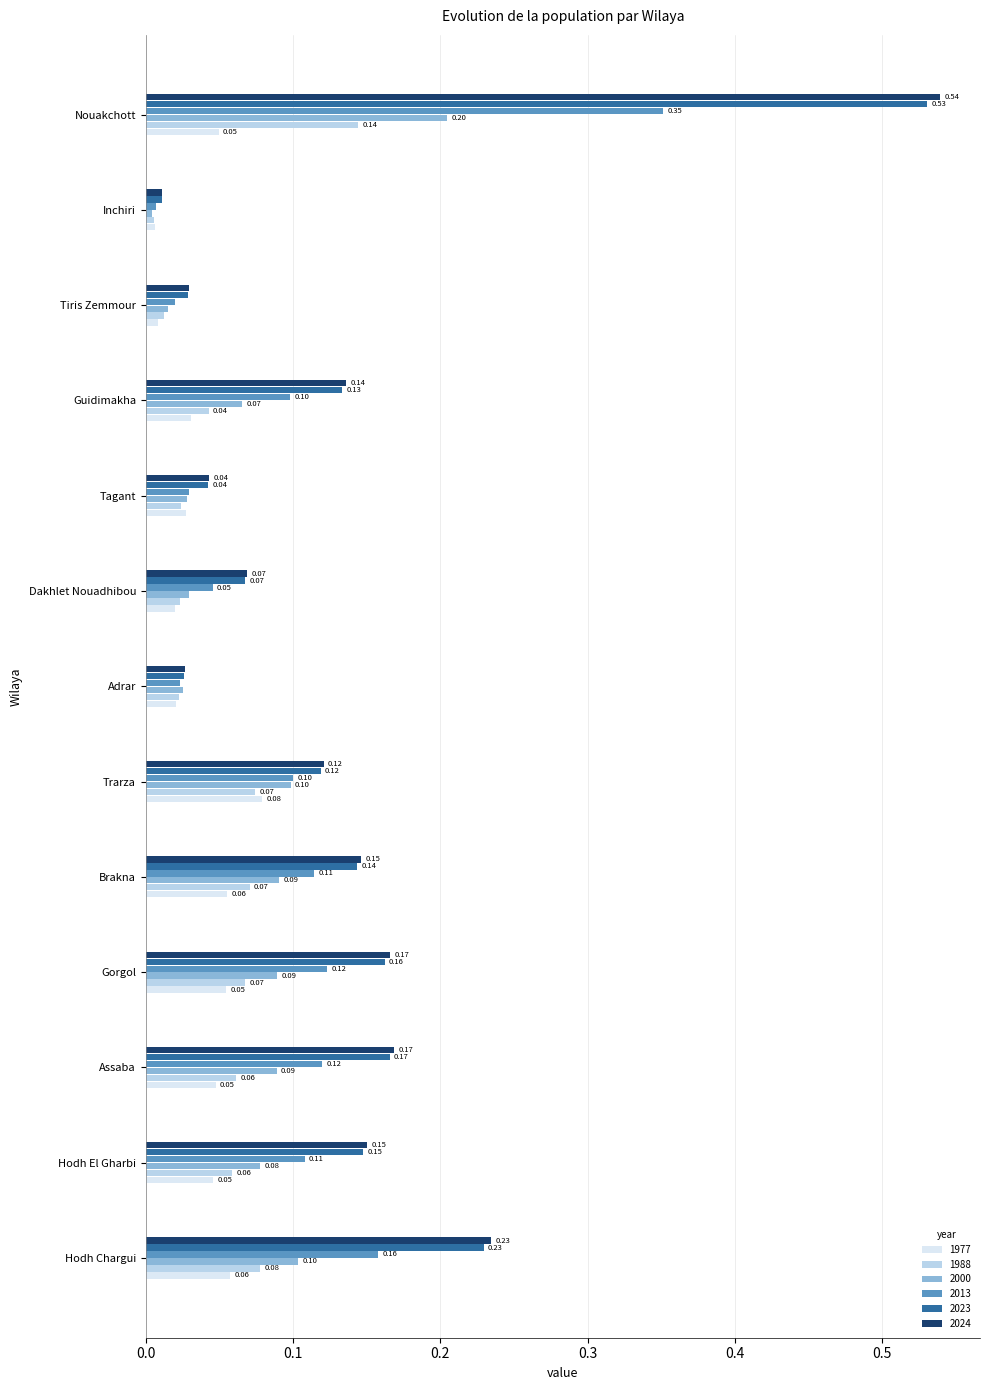

What is the difference between the maximum and second lowest values in the 2000 series?

0.2